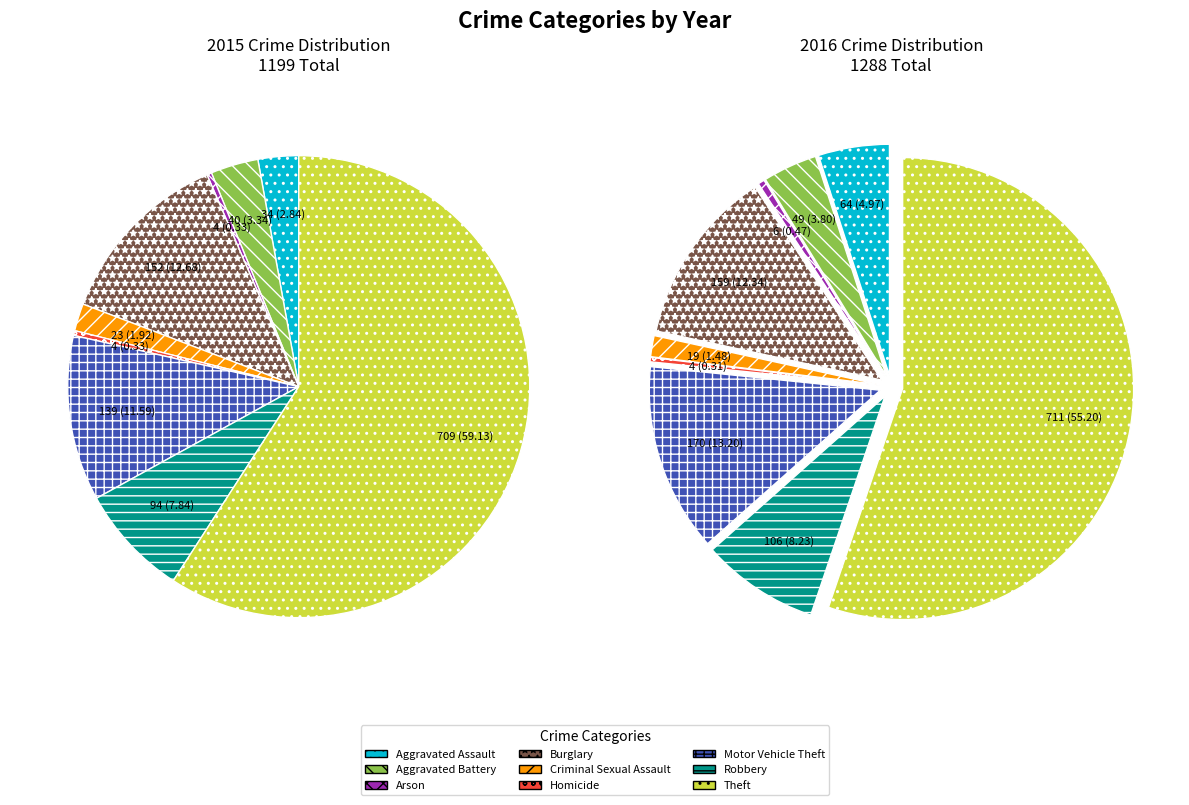

How much of the chart is everything except 7?

91.8%